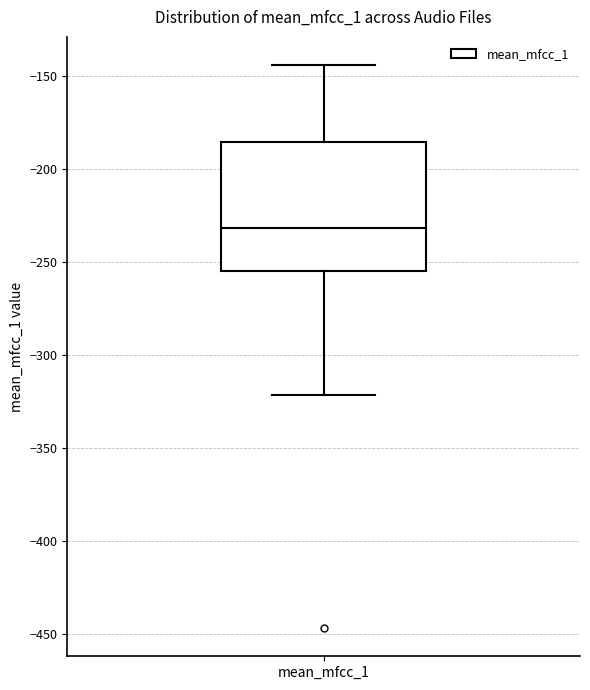

Where does the lower whisker of the box for mean_mfcc_1 end on the y-axis? The values are not printed on the chart, so give them approximately, as read against the axis.

-320